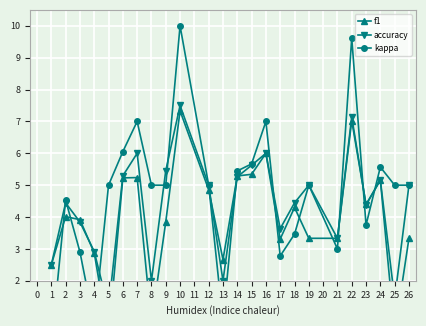

The value of kappa at 24 is 3.1. True or false?

False